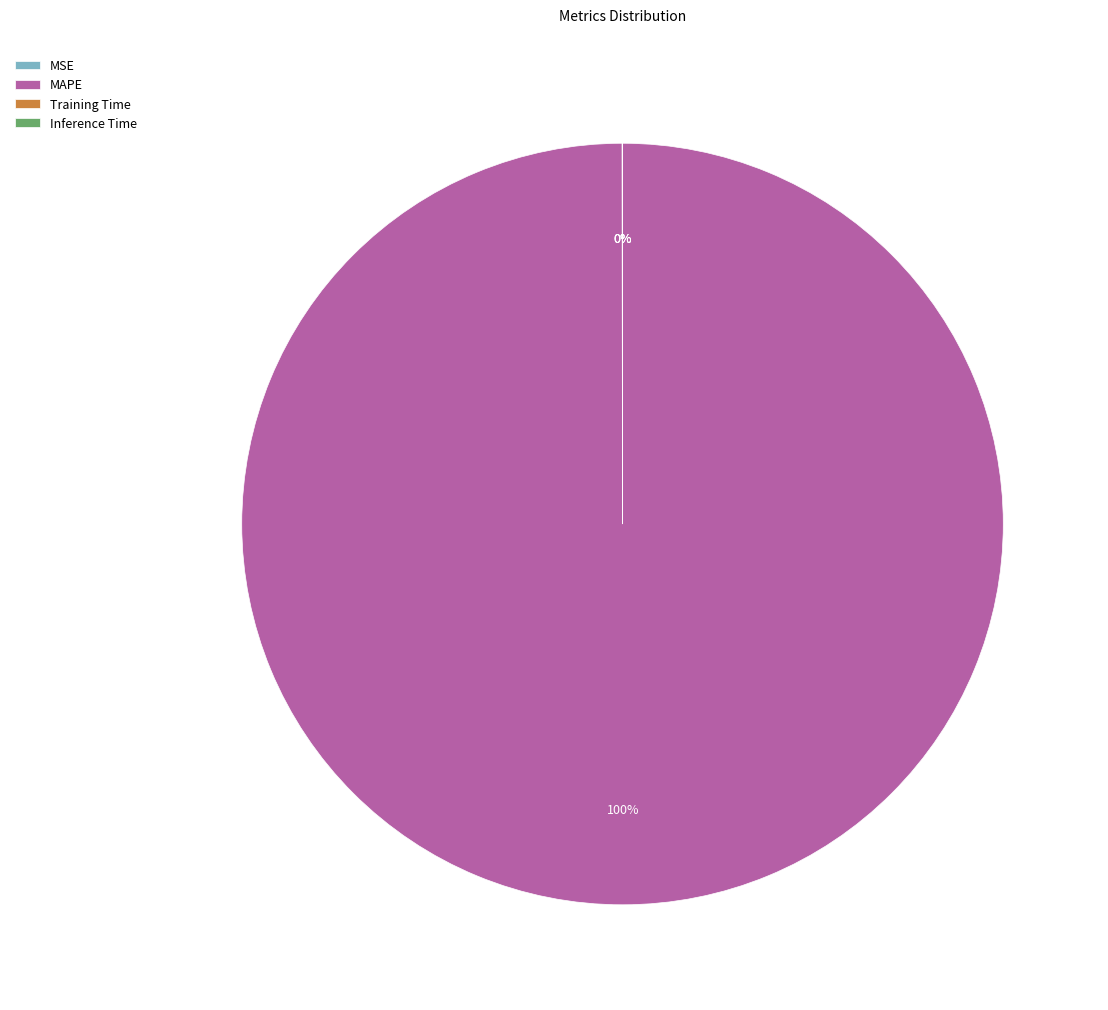

To the nearest percent, what portion does MAPE represent?

100%